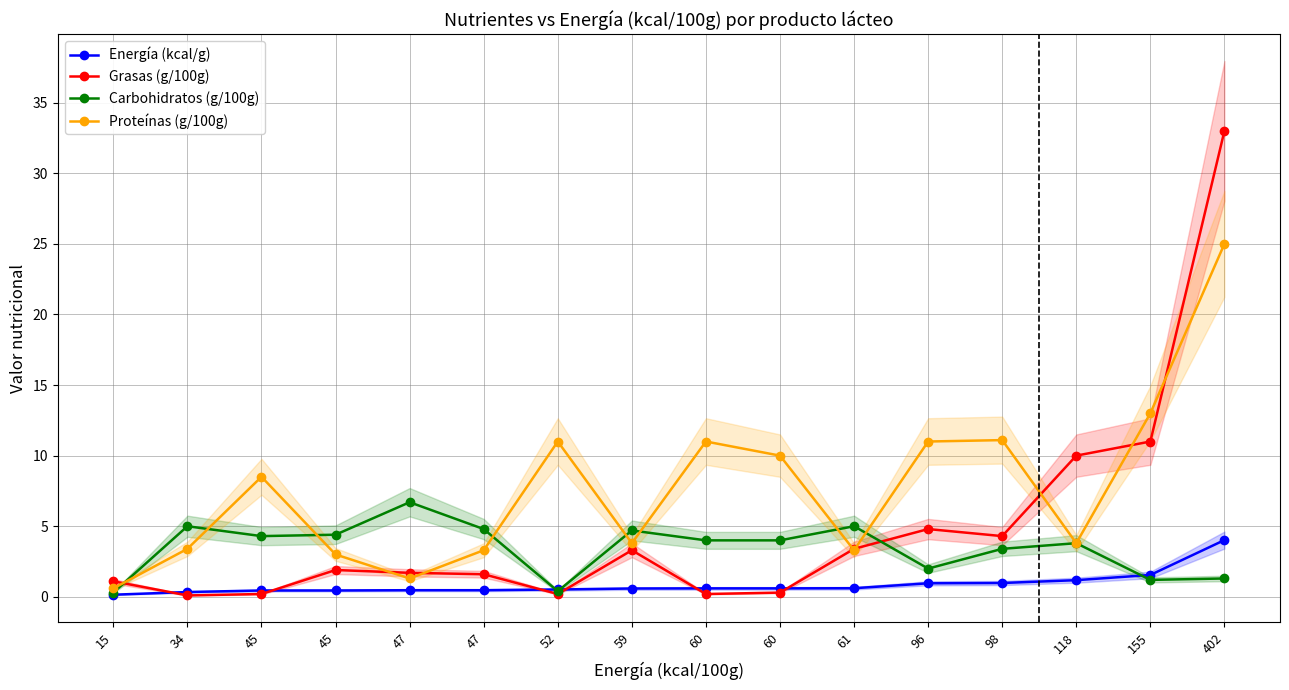

The Proteínas (g/100g) series shows 3.3 at 47. True or false?

True